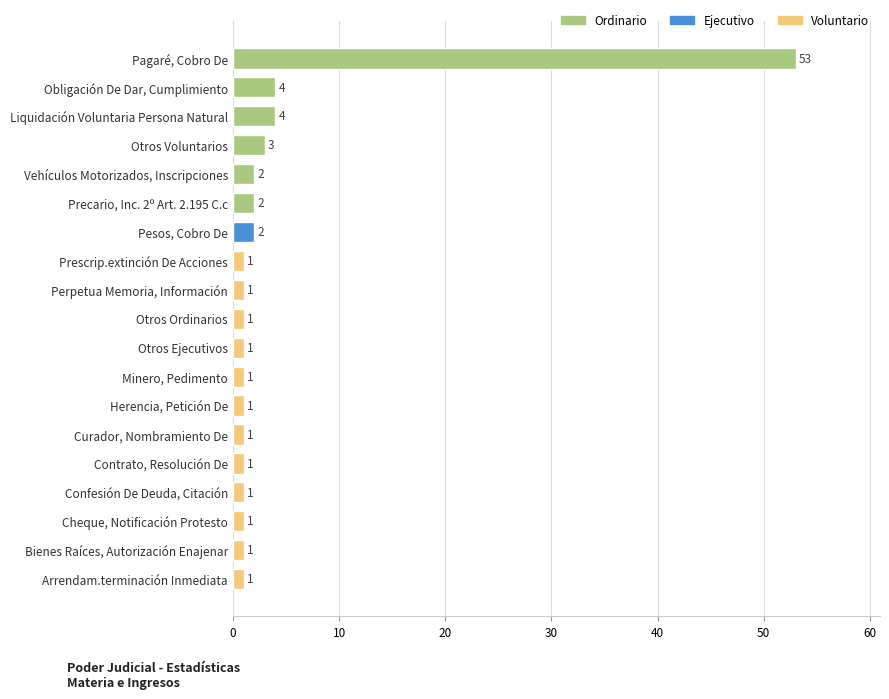

What is the ratio of the value at Obligación De Dar, Cumplimiento to the value at Cheque, Notificación Protesto?

4.0